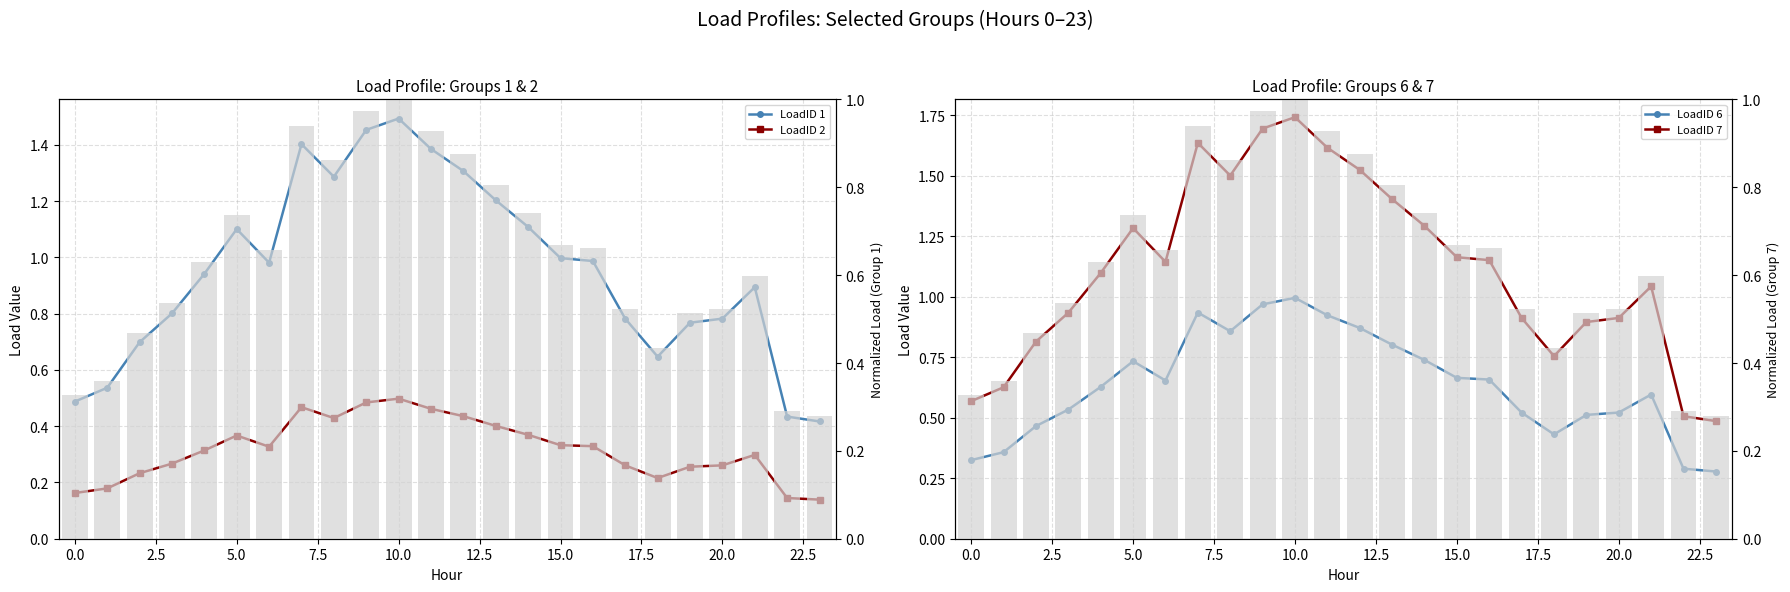

Are the bars grouped side by side (vs. stacked)?

Yes